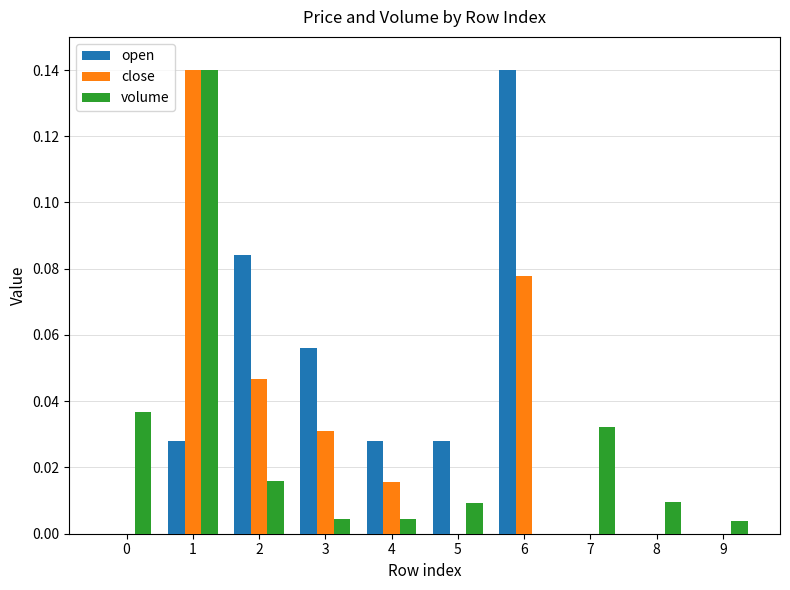

What is the sum of all open values?

0.4